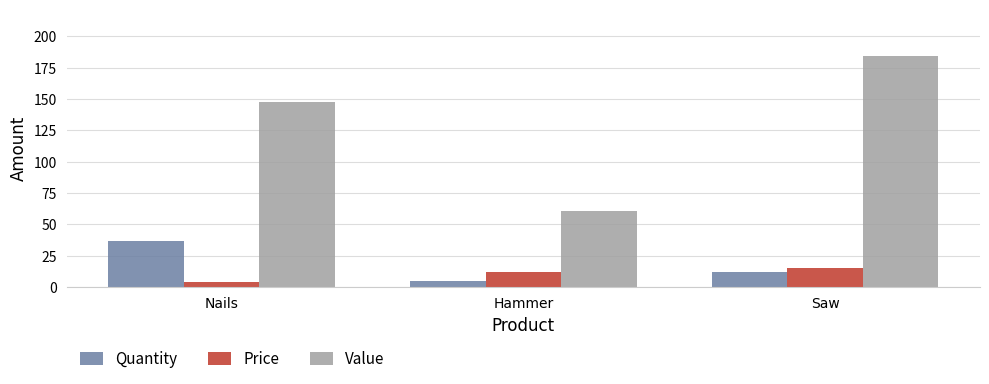

How many bars are there in total?

9